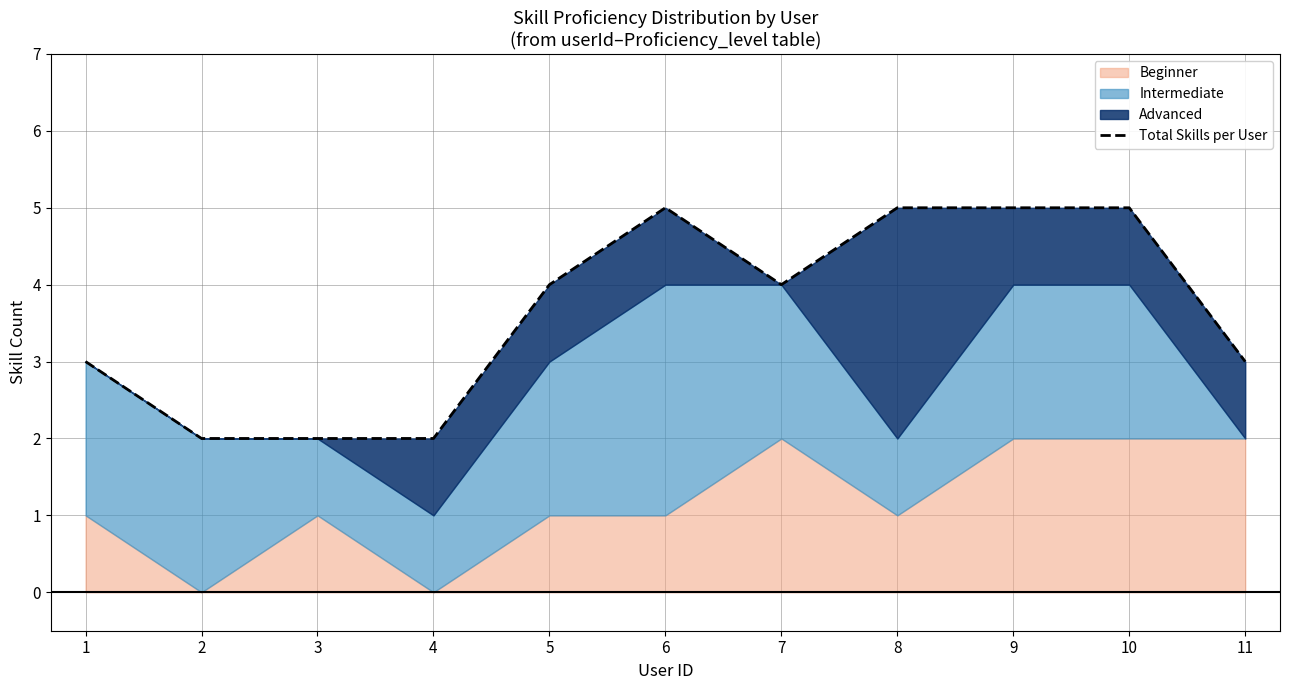

At which label is the value closest to 3?

1